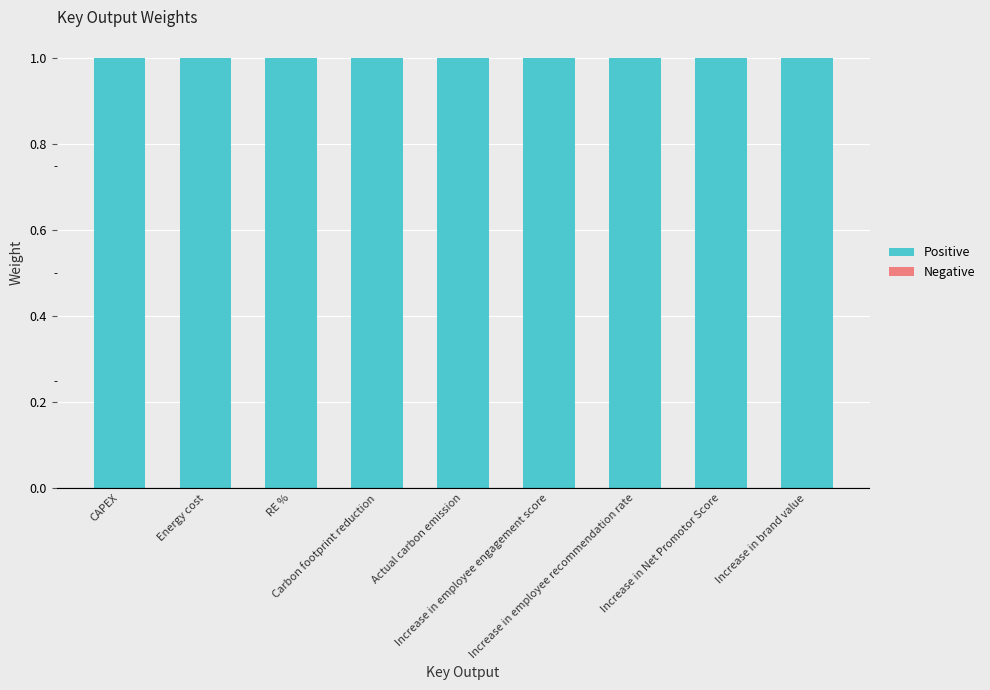

Reading right to left, transcribe all the data shown in this chart.

Positive: 1	1	1	1	1	1	1	1	1
Negative: 0	0	0	0	0	0	0	0	0